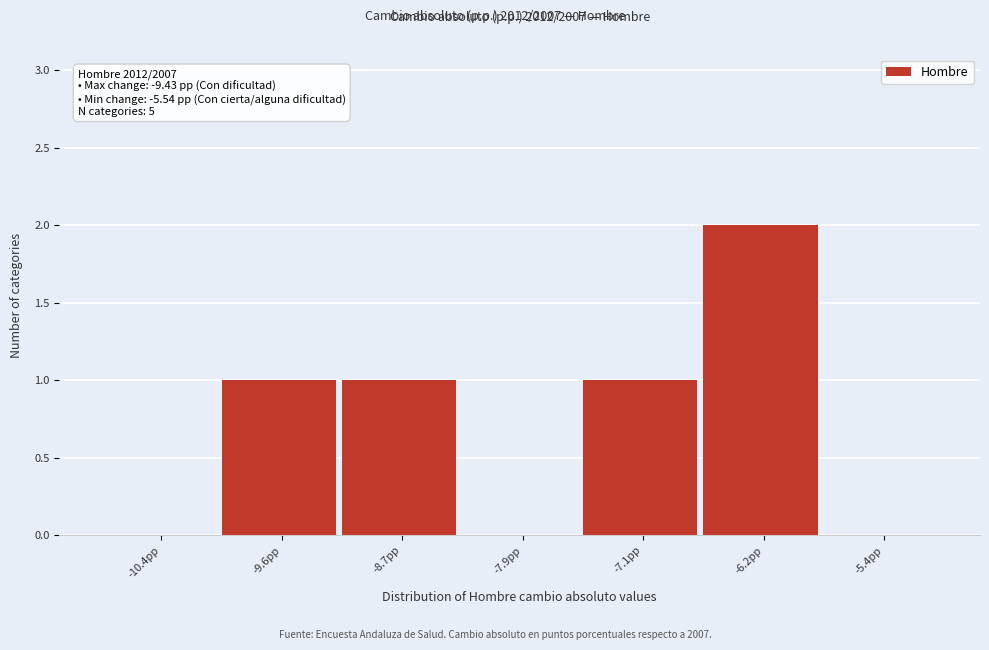

Reading left to right, list all the values displayed in this chart.

-10.4pp=0	-9.6pp=1	-8.7pp=1	-7.9pp=0	-7.1pp=1	-6.2pp=2	-5.4pp=0